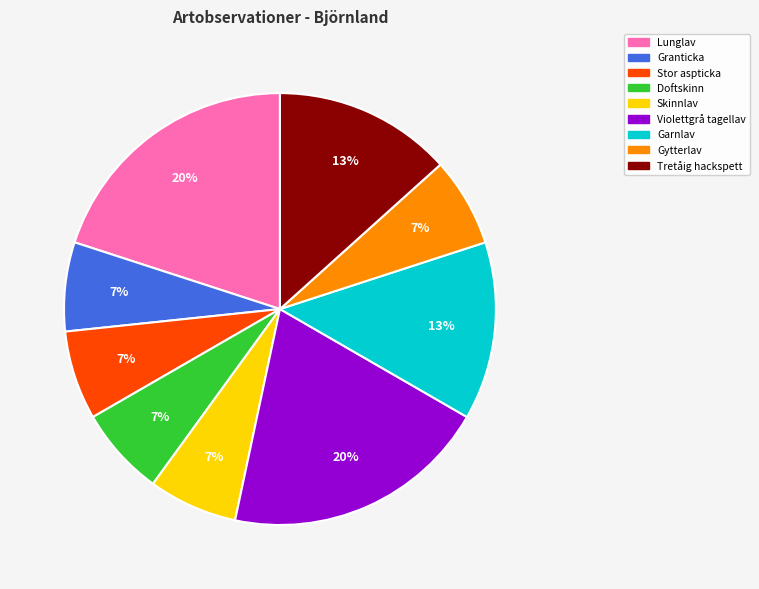

Is it true that Tretåig hackspett is 5% of the pie?

False